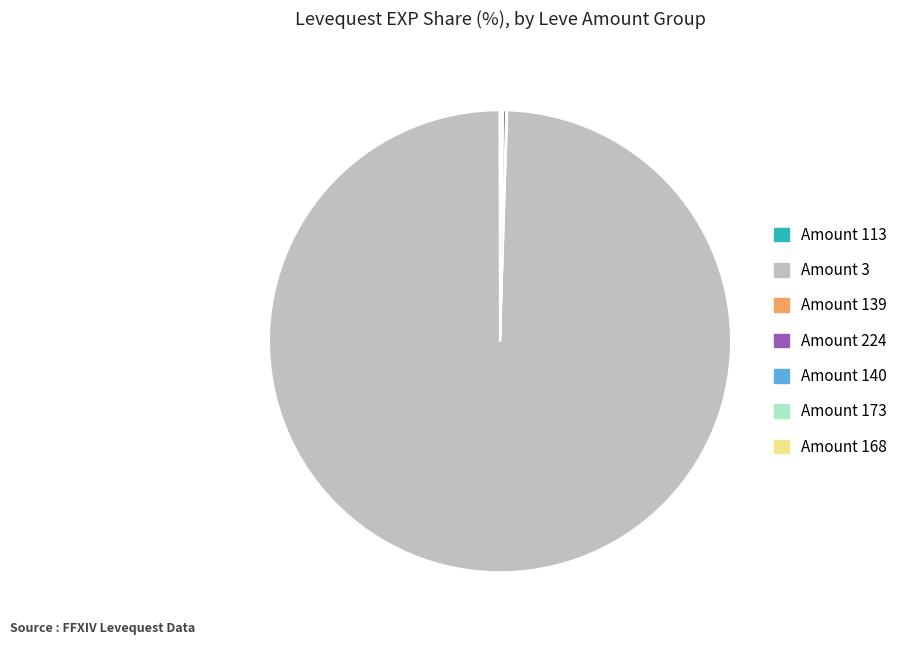

Does any single category account for the majority?

Yes